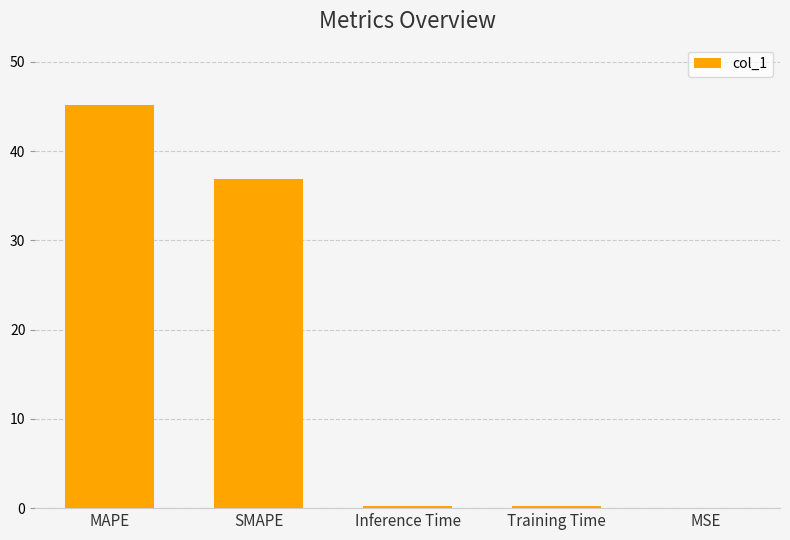

Are the bars horizontal?

No